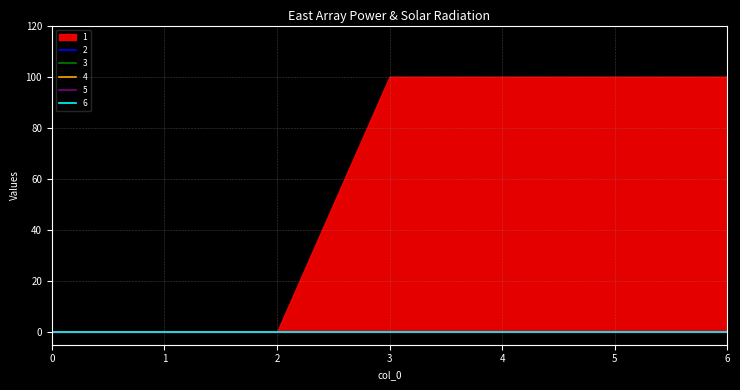

True or false: 6 and 1 intersect in this chart.

False